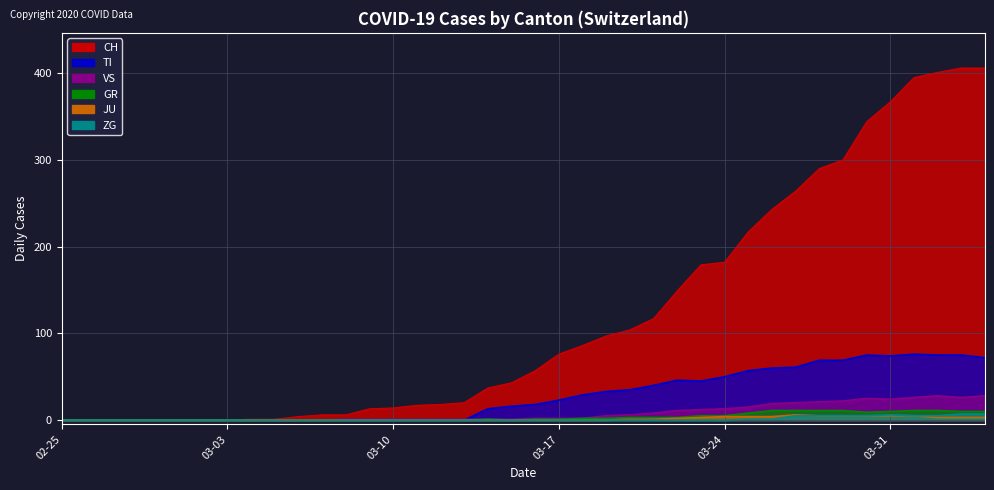

Does the chart display data point markers on the line(s)?

No